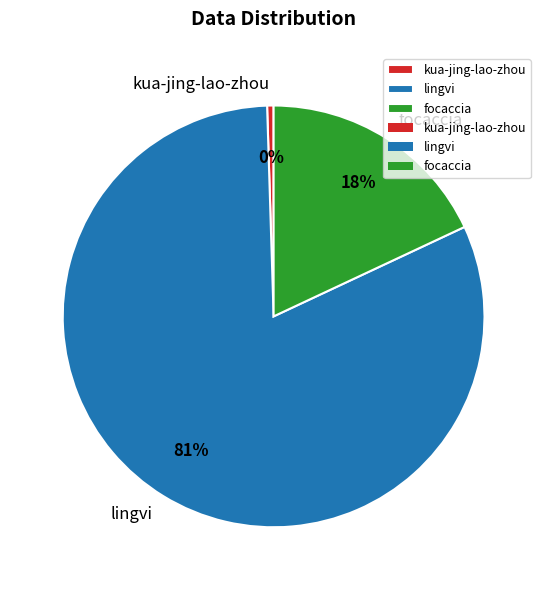

Rank the categories by value from lowest to highest.

kua-jing-lao-zhou, focaccia, lingvi